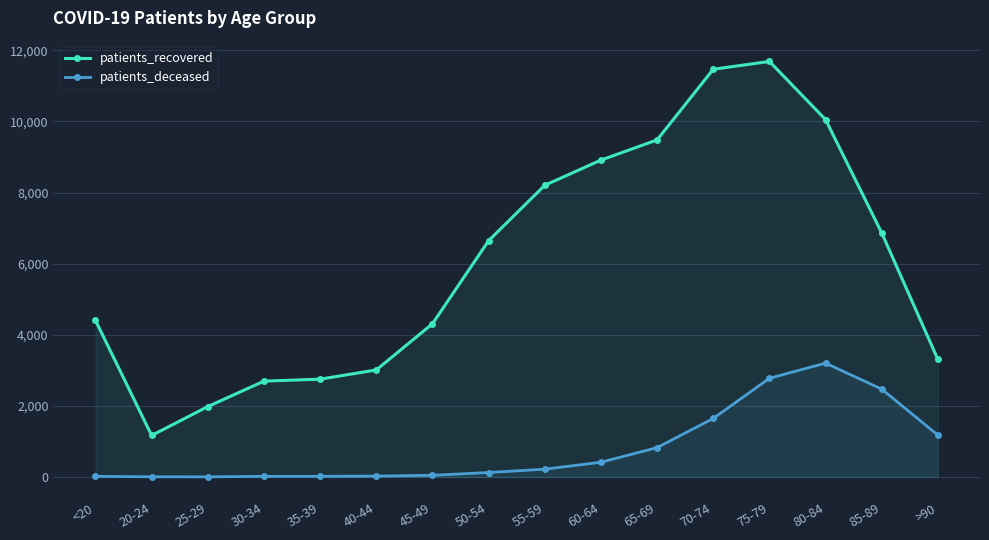

What is the minimum value for patients_deceased?

3